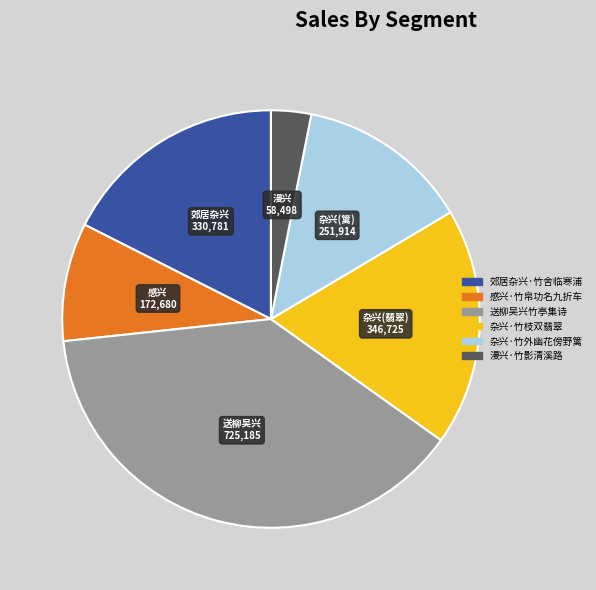

The 送柳吴兴竹亭集诗 slice represents 28% of the pie. True or false?

False